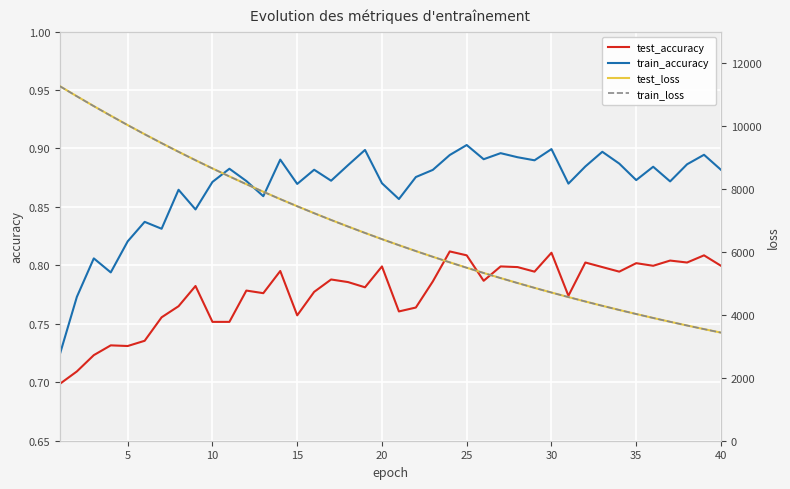

What is the minimum value shown in the chart?

0.7